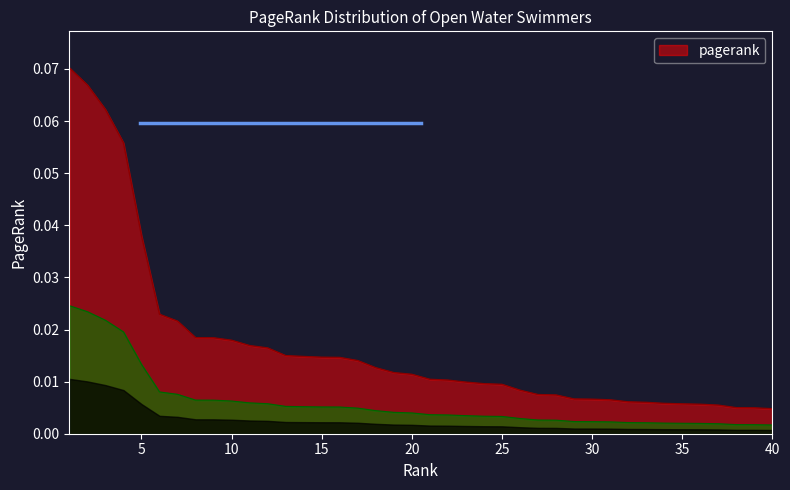

True or false: the data shows 0.1 at 2.

True